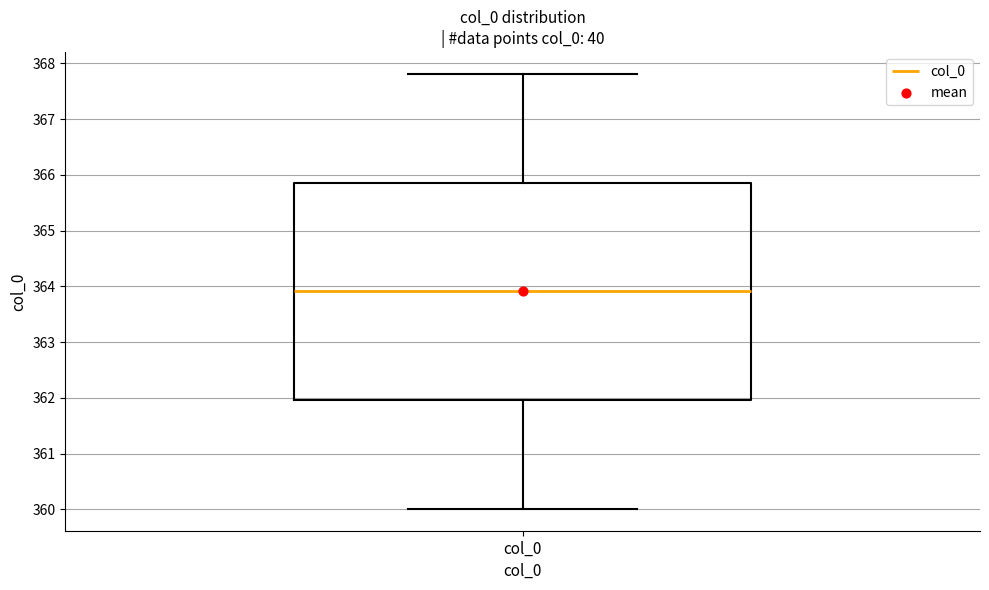

Where does the median line of the box for col_0 sit on the y-axis? The values are not printed on the chart, so give them approximately, as read against the axis.

363.9